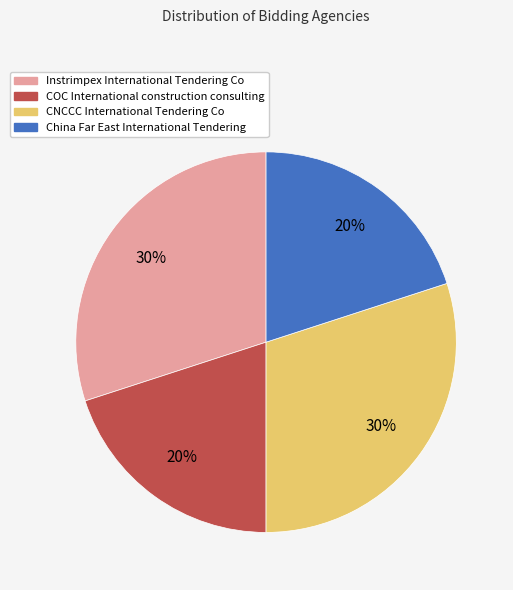

To the nearest percent, what is the difference between the largest and smallest slice percentages?

10%